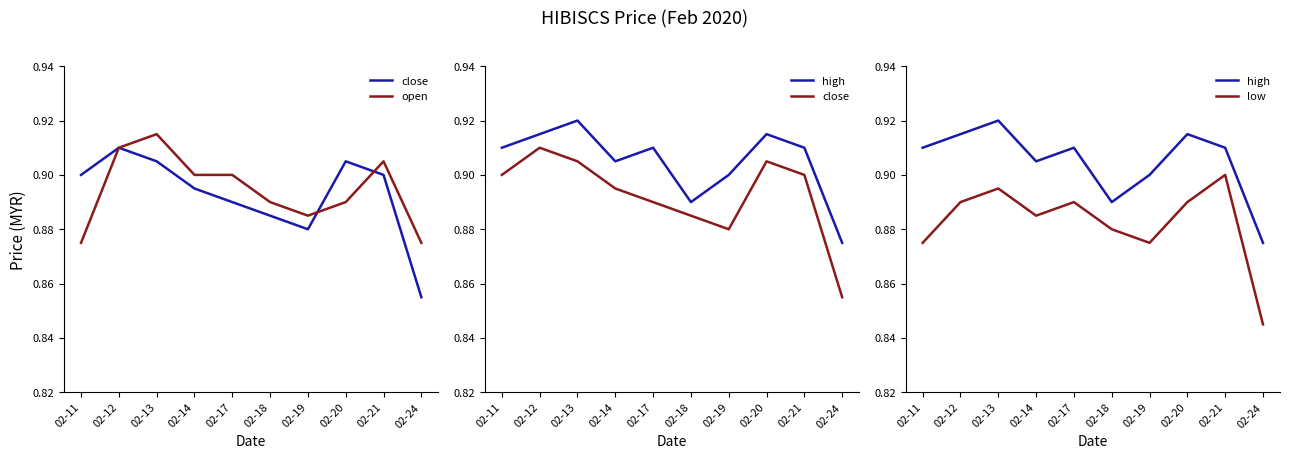

Where is the first local minimum for open?

02-19